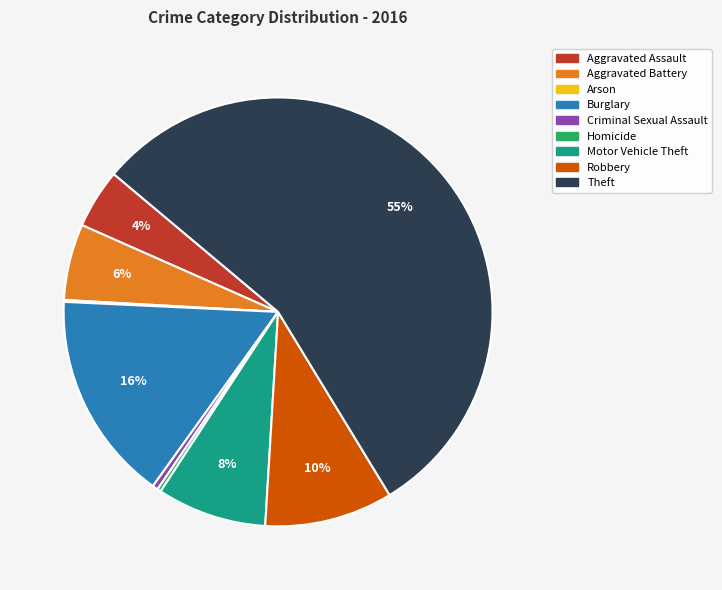

What percentage is the Aggravated Battery slice, to the nearest percent?

6%